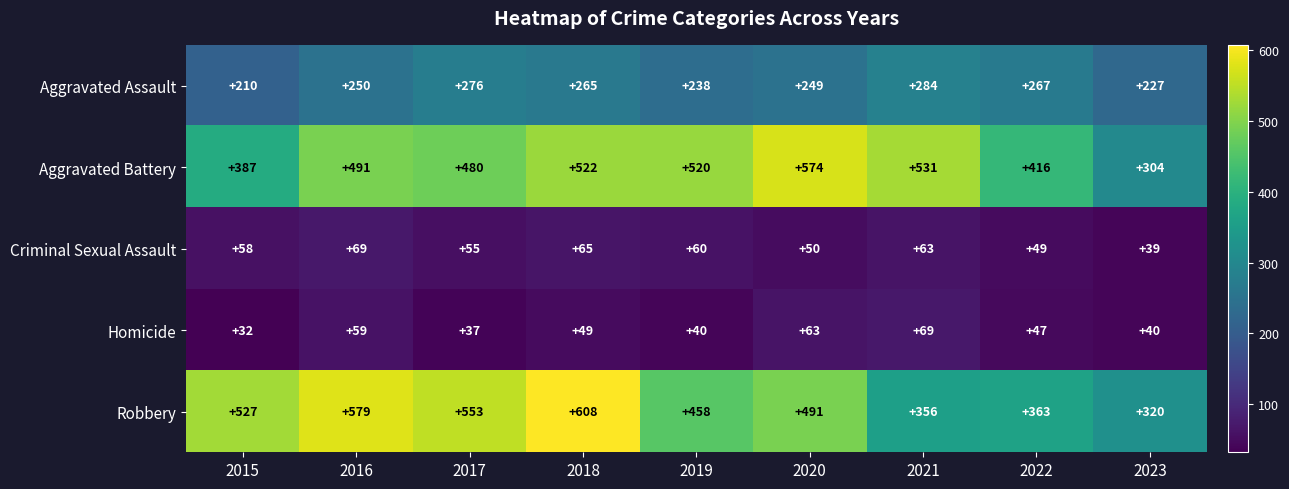

What is the minimum value shown in the chart?

32